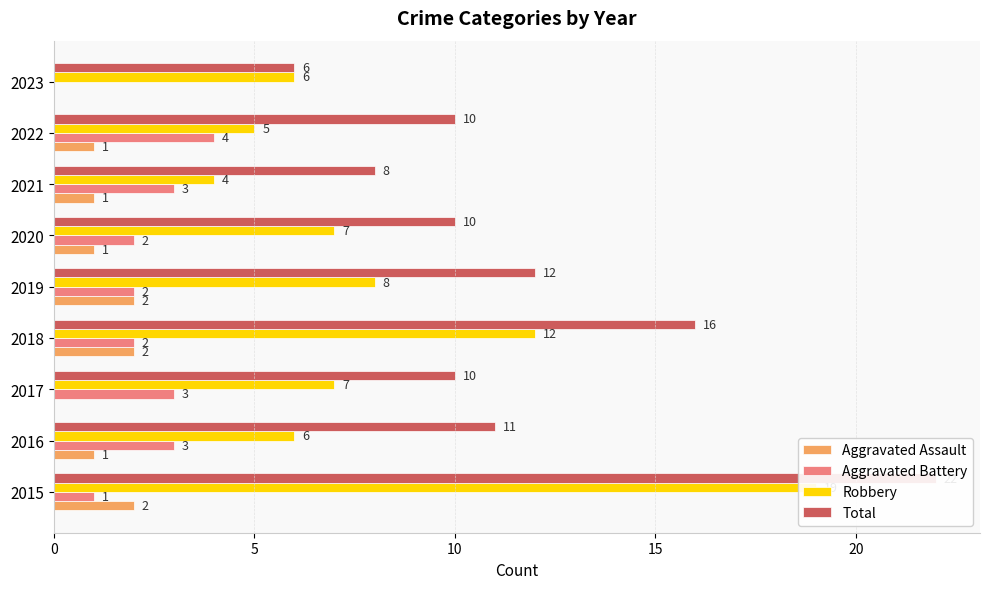

True or false: Total has a value of 3 at 2019.

False